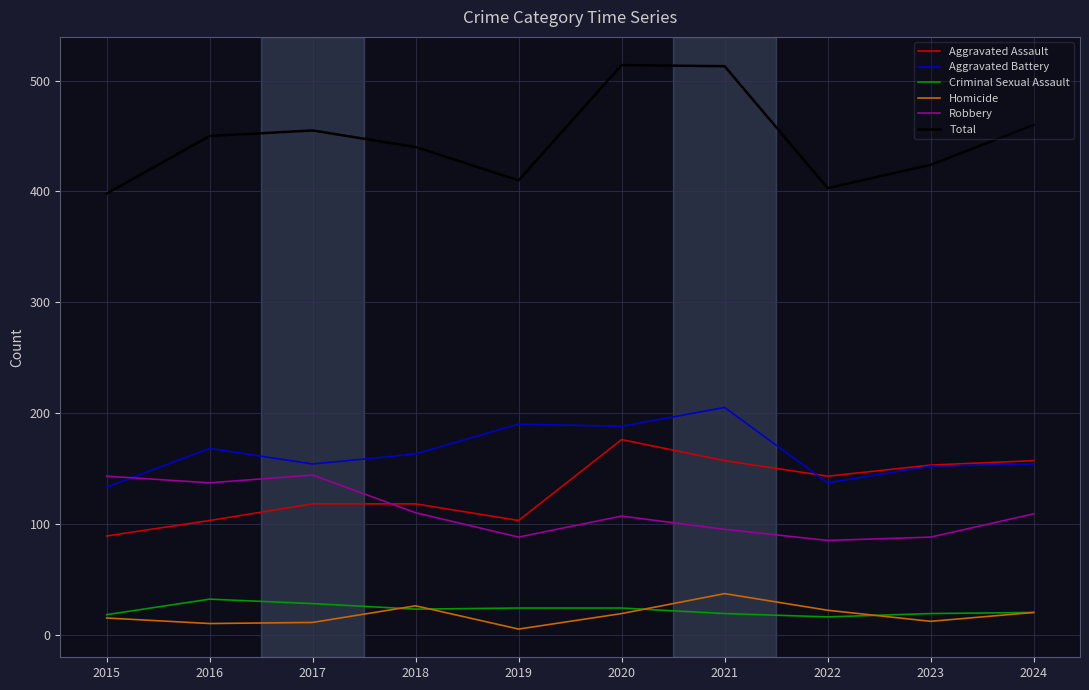

Where does the Robbery series first go above 109?

2015